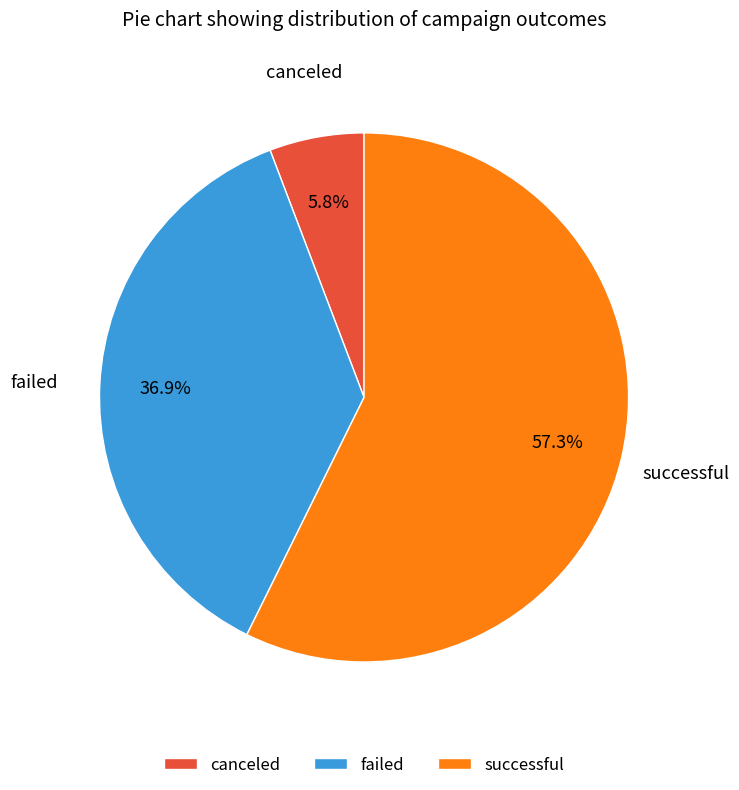

What percentage do successful and canceled together represent?

63.1%